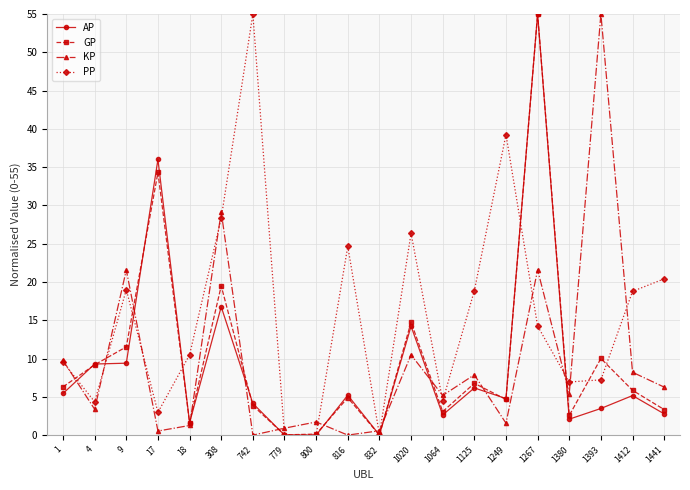

What is the maximum value shown in the chart?

55.0